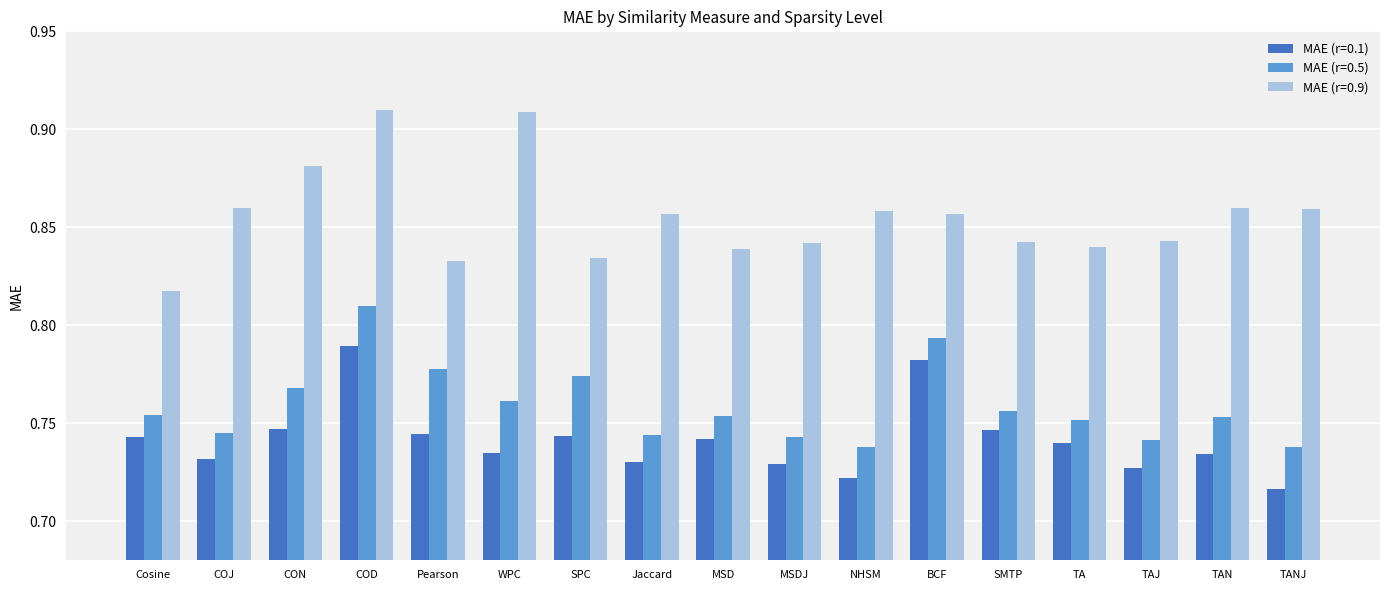

What position from the right is SPC?

11